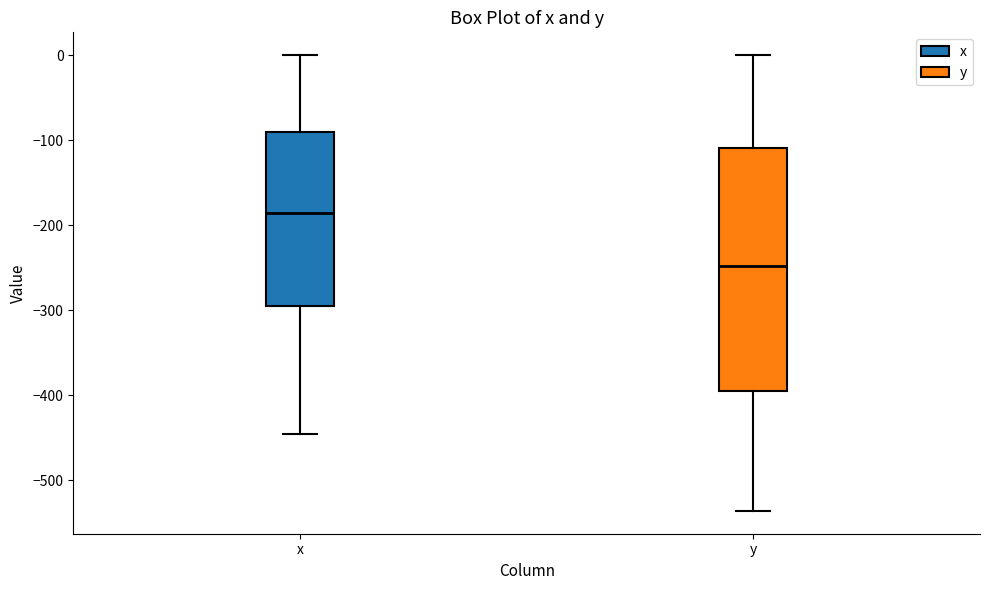

Which box is the tallest, from its lower edge to its upper edge?

y